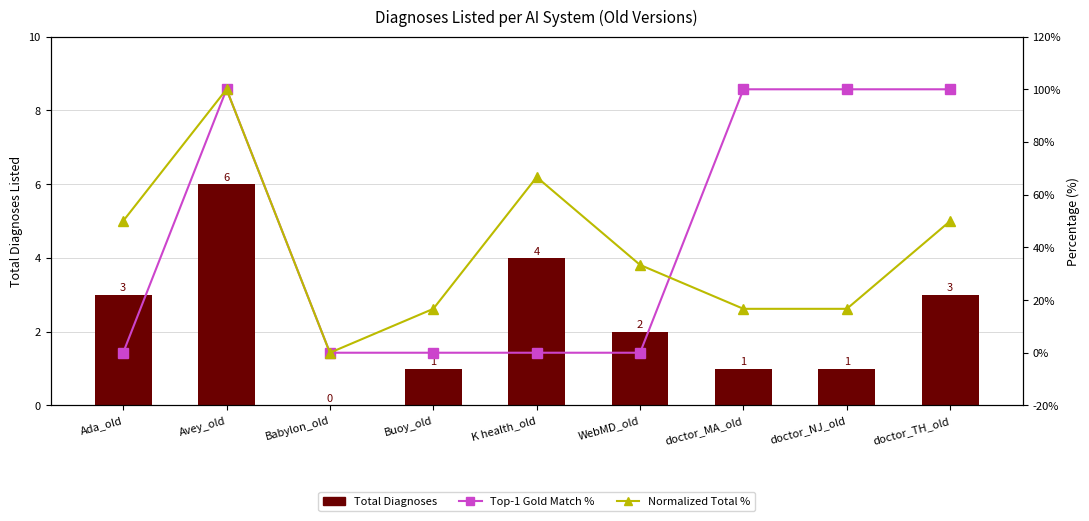

What is the label of the 9th bar from the left?

doctor_TH_old